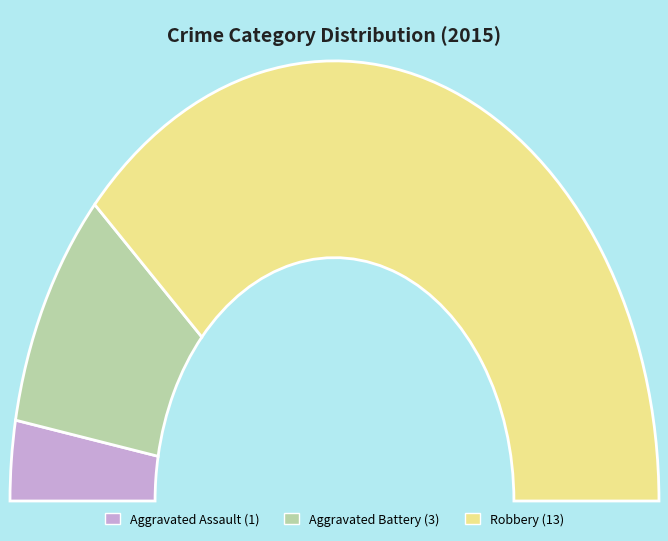

Combined, do Robbery and Aggravated Assault account for over 50%?

Yes